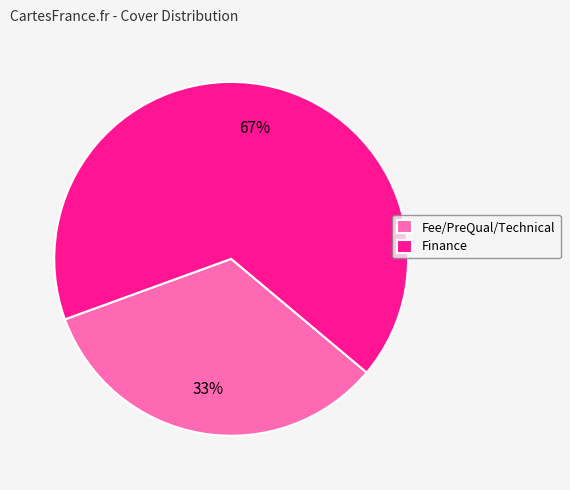

Is the sum of Fee/PreQual/Technical and Finance greater than half?

Yes